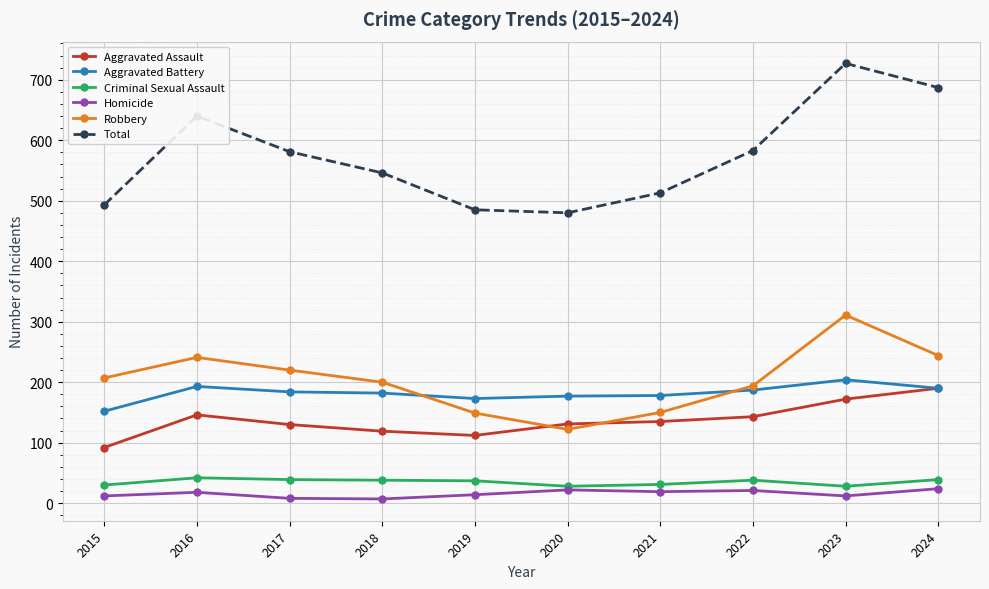

What are all the series names shown in the legend?

Aggravated Assault, Aggravated Battery, Criminal Sexual Assault, Homicide, Robbery, Total